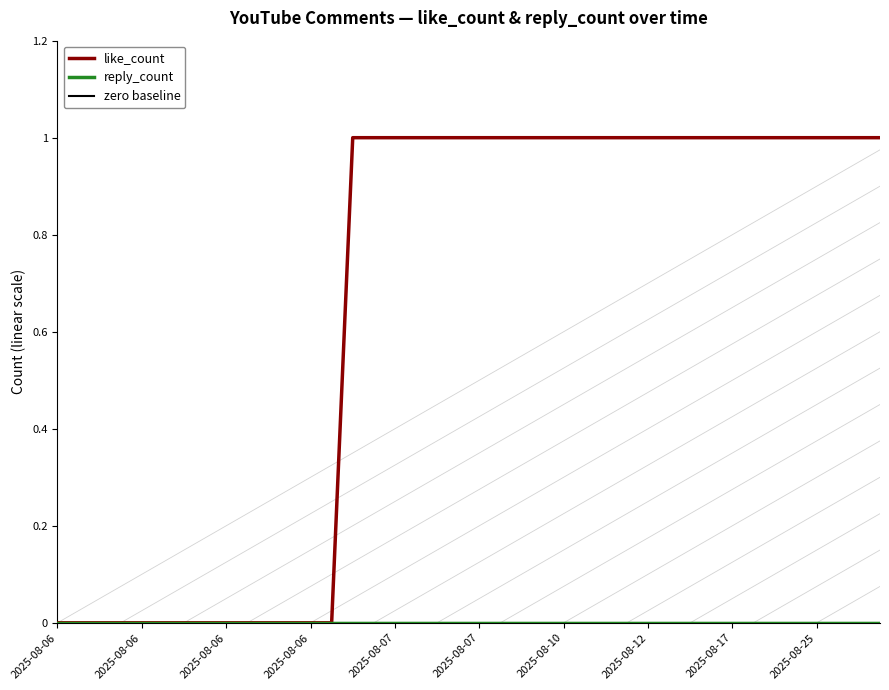

Which series changed the most between 10 and 30?

like_count